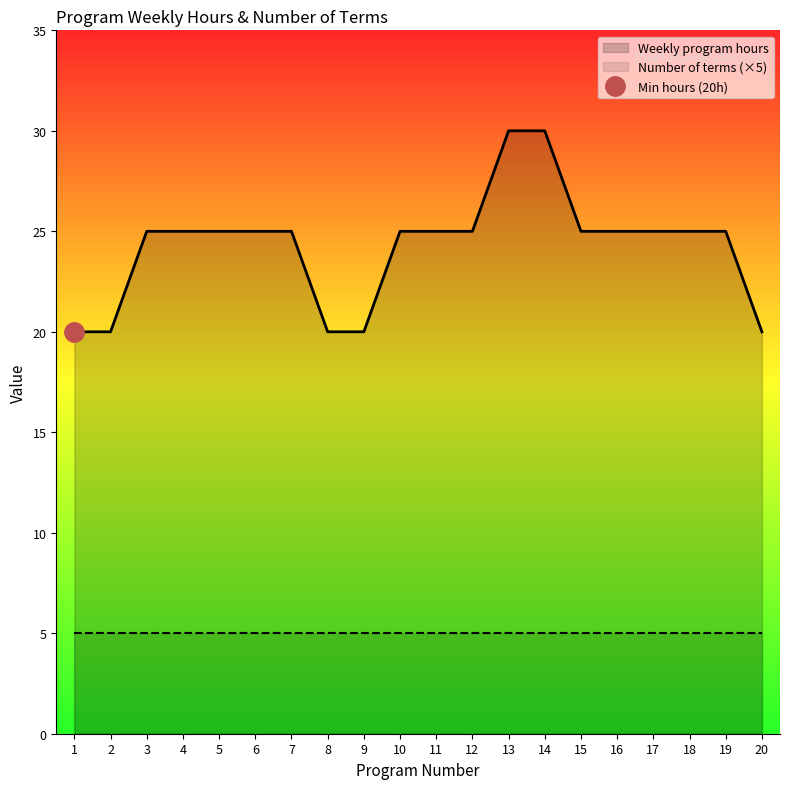

True or false: Number of terms (×5) and Weekly program hours cross at least once.

False